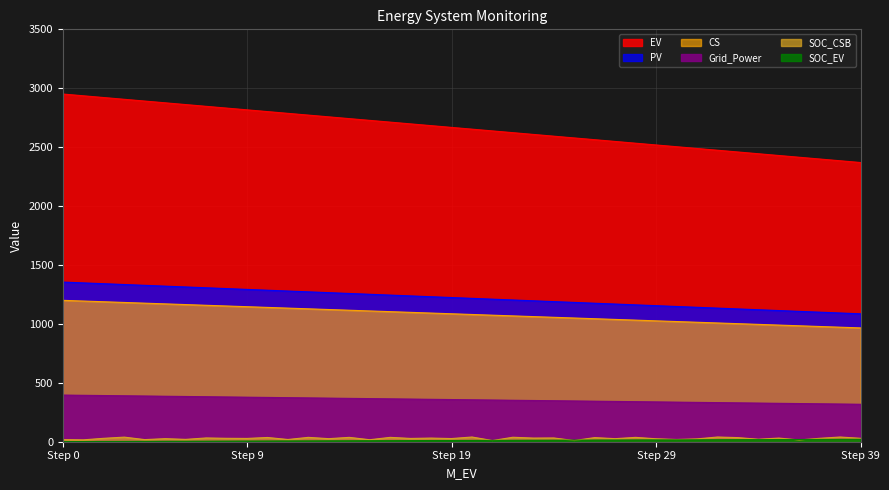

Read the SOC_EV value at 1.

16.0